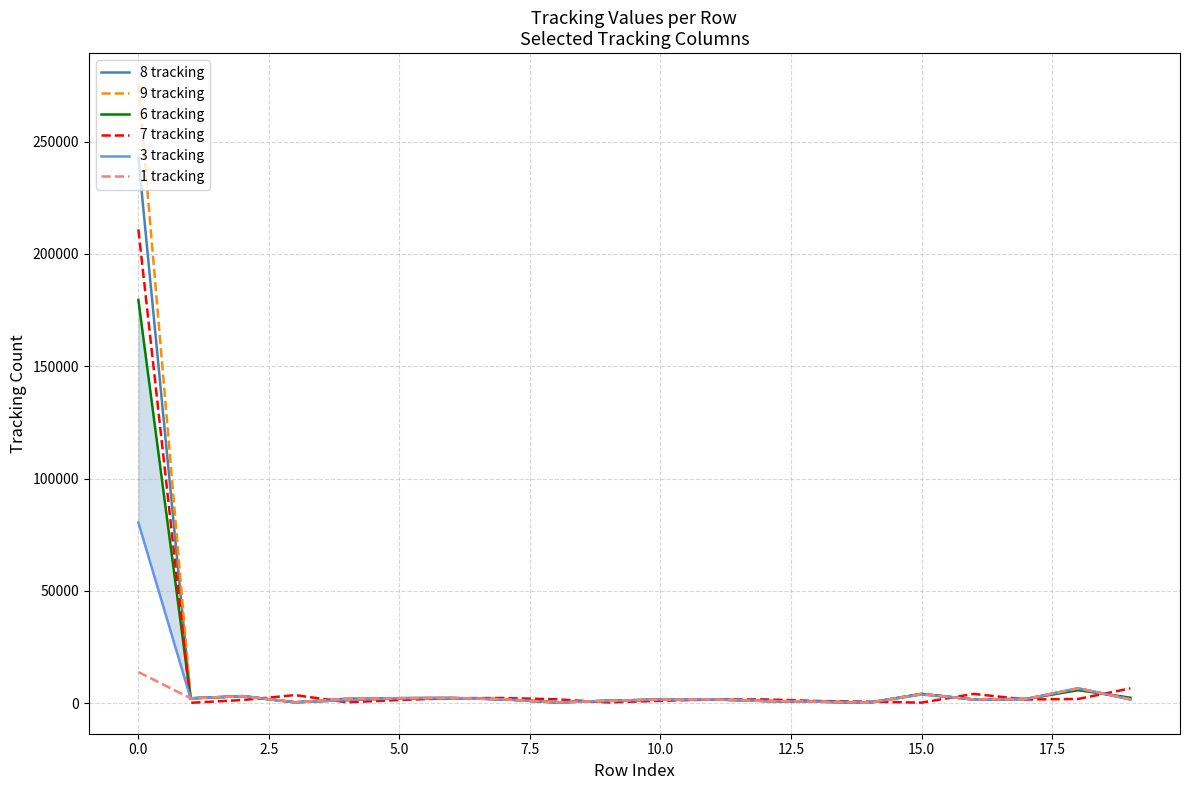

At how many categories does at least one series exceed 242976?

1